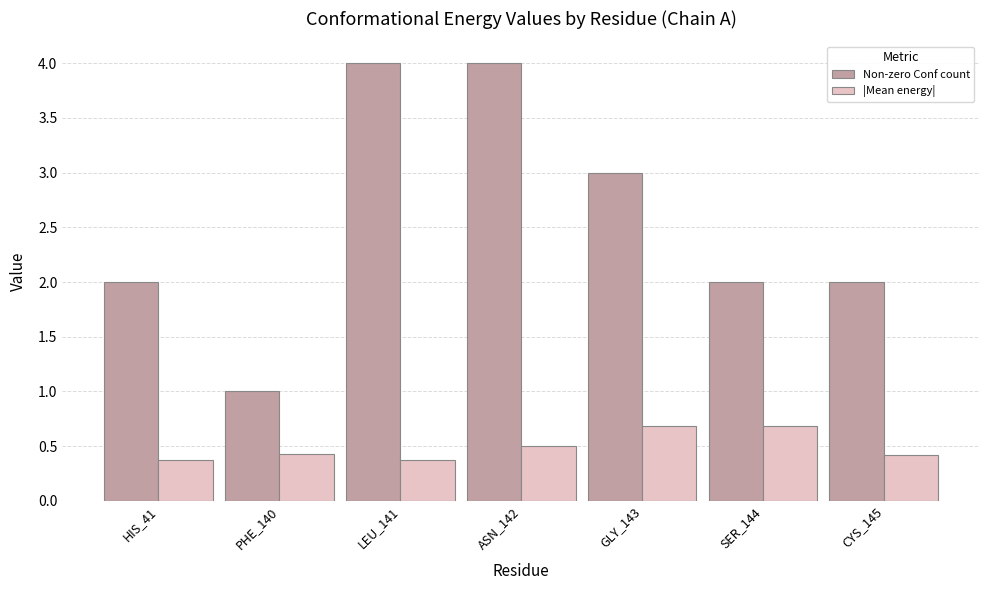

The |Mean energy| series shows 0.7 at SER_144. True or false?

True